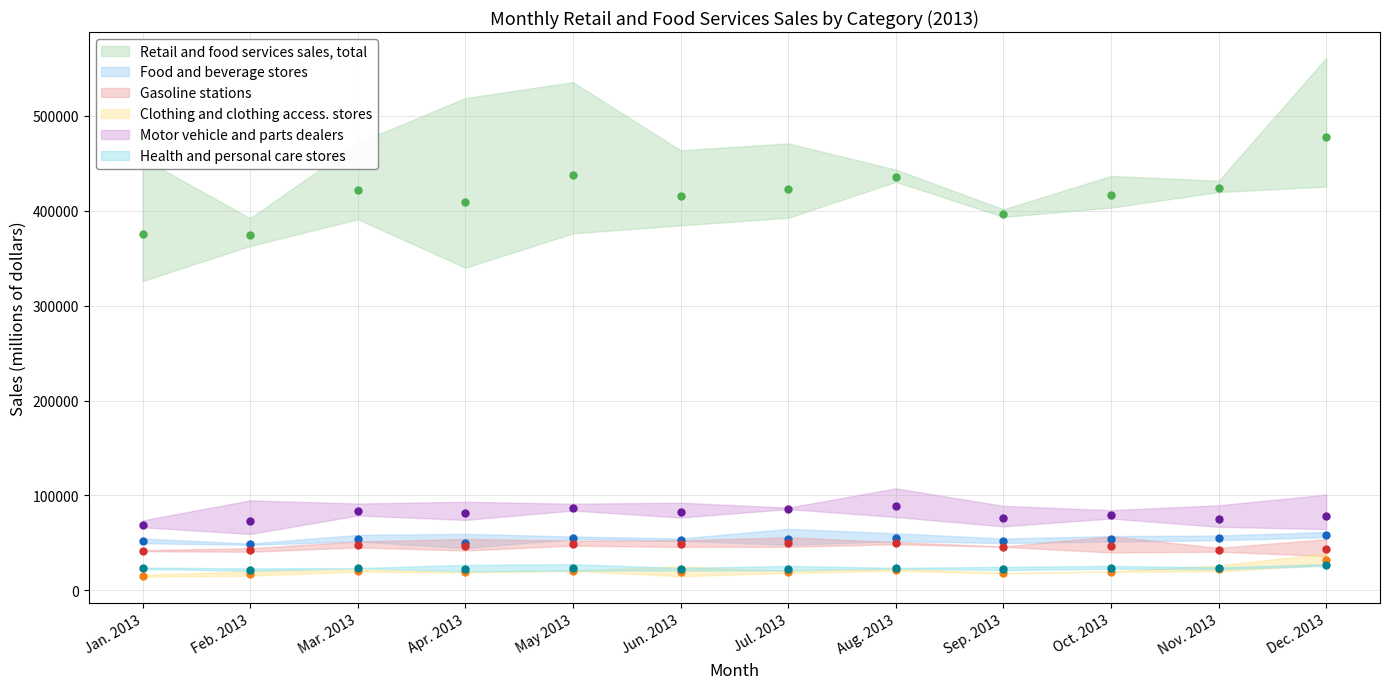

Where does the Gasoline stations series first go above 46815?

Mar. 2013